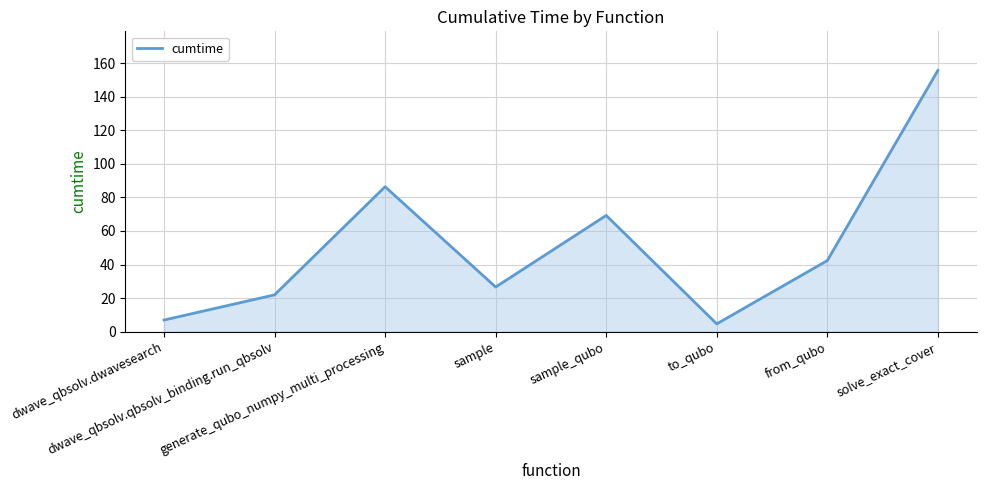

What is the greatest value displayed?

155.6